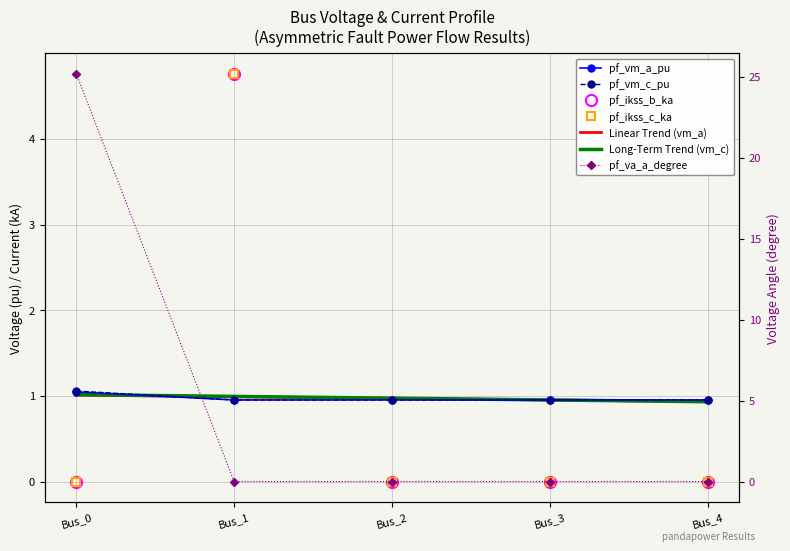

At which label does pf_va_a_degree reach its peak?

Bus_0